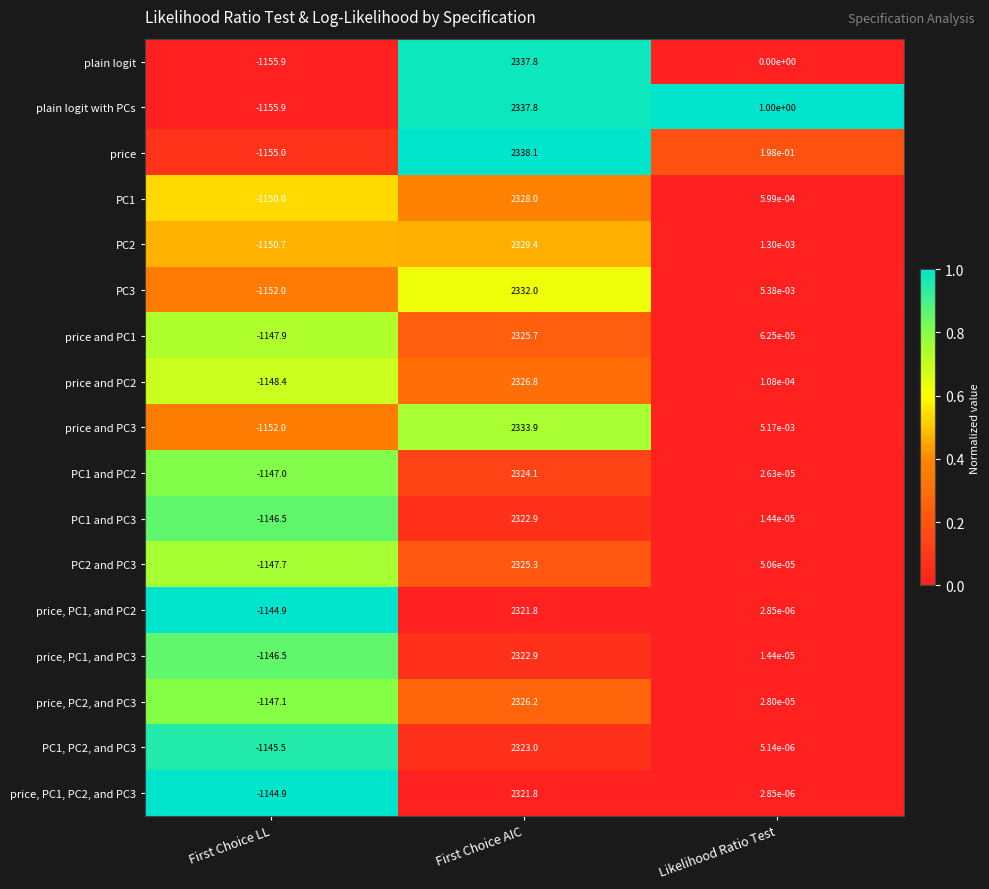

Which series has the largest total across all categories?

price